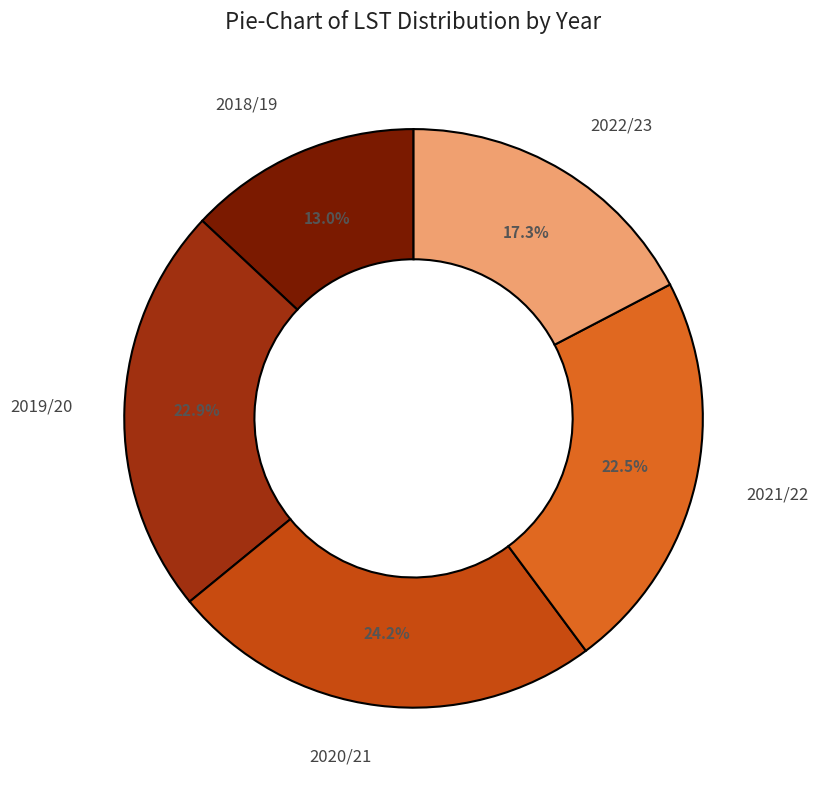

Is there a majority slice in this chart?

No